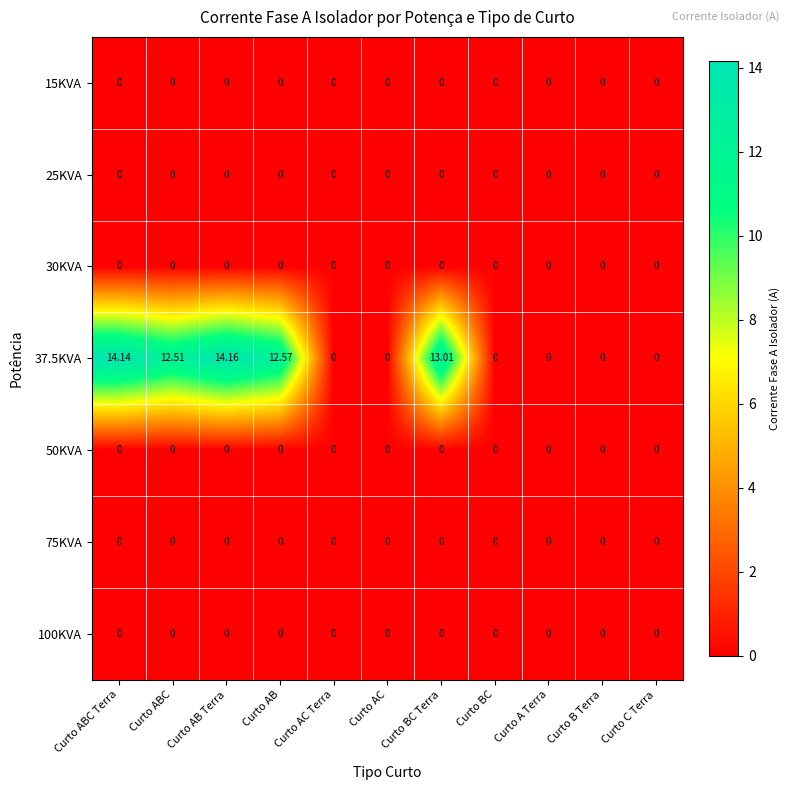

Reading right to left, extract all data points from this chart.

15KVA: Curto C Terra=0.0	Curto B Terra=0.0	Curto A Terra=0.0	Curto BC=0.0	Curto BC Terra=0.0	Curto AC=0.0	Curto AC Terra=0.0	Curto AB=0.0	Curto AB Terra=0.0	Curto ABC=0.0	Curto ABC Terra=0.0
25KVA: Curto C Terra=0.0	Curto B Terra=0.0	Curto A Terra=0.0	Curto BC=0.0	Curto BC Terra=0.0	Curto AC=0.0	Curto AC Terra=0.0	Curto AB=0.0	Curto AB Terra=0.0	Curto ABC=0.0	Curto ABC Terra=0.0
30KVA: Curto C Terra=0.0	Curto B Terra=0.0	Curto A Terra=0.0	Curto BC=0.0	Curto BC Terra=0.0	Curto AC=0.0	Curto AC Terra=0.0	Curto AB=0.0	Curto AB Terra=0.0	Curto ABC=0.0	Curto ABC Terra=0.0
37.5KVA: Curto C Terra=0.0	Curto B Terra=0.0	Curto A Terra=0.0	Curto BC=0.0	Curto BC Terra=13.0	Curto AC=0.0	Curto AC Terra=0.0	Curto AB=12.6	Curto AB Terra=14.2	Curto ABC=12.5	Curto ABC Terra=14.1
50KVA: Curto C Terra=0.0	Curto B Terra=0.0	Curto A Terra=0.0	Curto BC=0.0	Curto BC Terra=0.0	Curto AC=0.0	Curto AC Terra=0.0	Curto AB=0.0	Curto AB Terra=0.0	Curto ABC=0.0	Curto ABC Terra=0.0
75KVA: Curto C Terra=0.0	Curto B Terra=0.0	Curto A Terra=0.0	Curto BC=0.0	Curto BC Terra=0.0	Curto AC=0.0	Curto AC Terra=0.0	Curto AB=0.0	Curto AB Terra=0.0	Curto ABC=0.0	Curto ABC Terra=0.0
100KVA: Curto C Terra=0.0	Curto B Terra=0.0	Curto A Terra=0.0	Curto BC=0.0	Curto BC Terra=0.0	Curto AC=0.0	Curto AC Terra=0.0	Curto AB=0.0	Curto AB Terra=0.0	Curto ABC=0.0	Curto ABC Terra=0.0